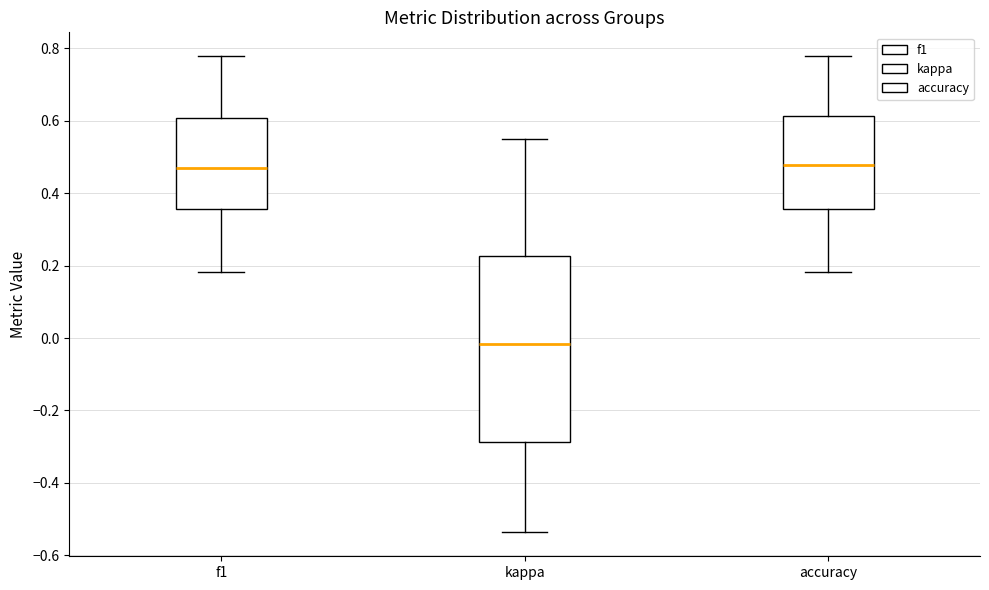

Which box is the tallest, from its lower edge to its upper edge?

kappa